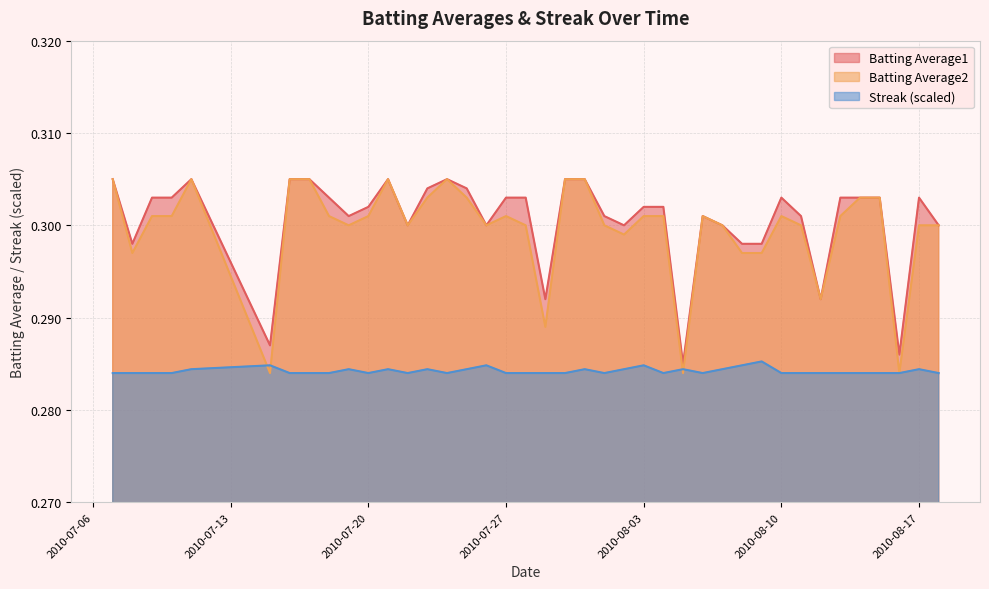

Reading left to right, transcribe all the data shown in this chart.

Batting Average1: 0.3	0.3	0.3	0.3	0.3	0.3	0.3	0.3	0.3	0.3	0.3	0.3	0.3	0.3	0.3	0.3	0.3	0.3	0.3	0.3	0.3	0.3	0.3	0.3	0.3	0.3	0.3	0.3	0.3	0.3	0.3	0.3	0.3	0.3	0.3	0.3	0.3	0.3	0.3	0.3
Batting Average2: 0.3	0.3	0.3	0.3	0.3	0.3	0.3	0.3	0.3	0.3	0.3	0.3	0.3	0.3	0.3	0.3	0.3	0.3	0.3	0.3	0.3	0.3	0.3	0.3	0.3	0.3	0.3	0.3	0.3	0.3	0.3	0.3	0.3	0.3	0.3	0.3	0.3	0.3	0.3	0.3
Streak: 0.3	0.3	0.3	0.3	0.3	0.3	0.3	0.3	0.3	0.3	0.3	0.3	0.3	0.3	0.3	0.3	0.3	0.3	0.3	0.3	0.3	0.3	0.3	0.3	0.3	0.3	0.3	0.3	0.3	0.3	0.3	0.3	0.3	0.3	0.3	0.3	0.3	0.3	0.3	0.3